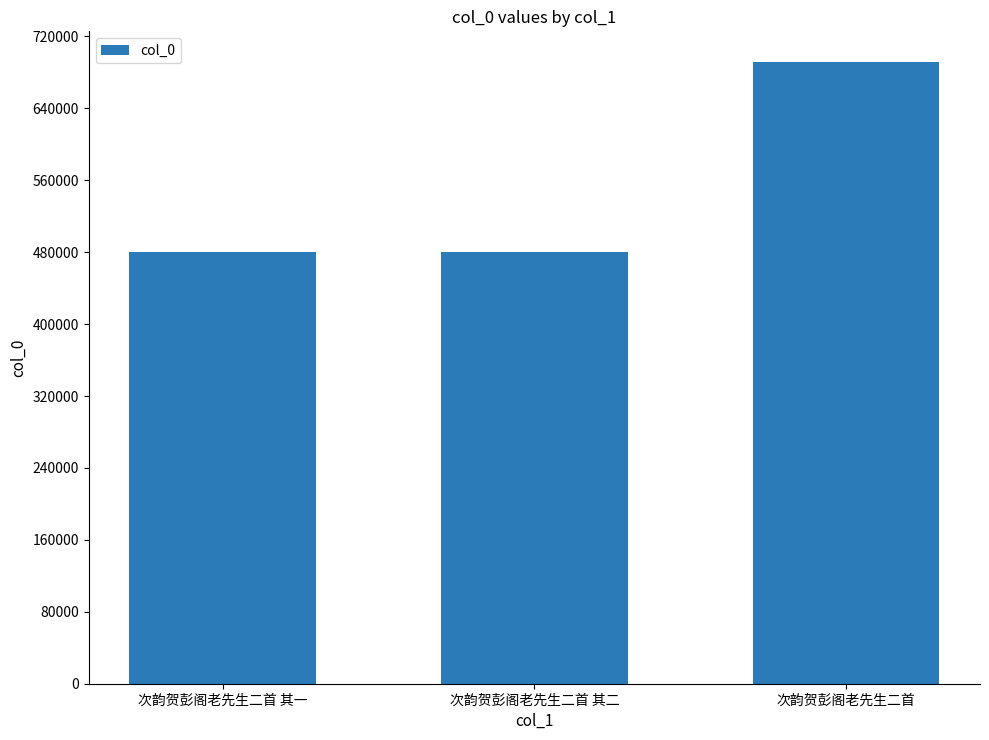

What is the label of the 2nd bar from the left?

次韵贺彭阁老先生二首 其二